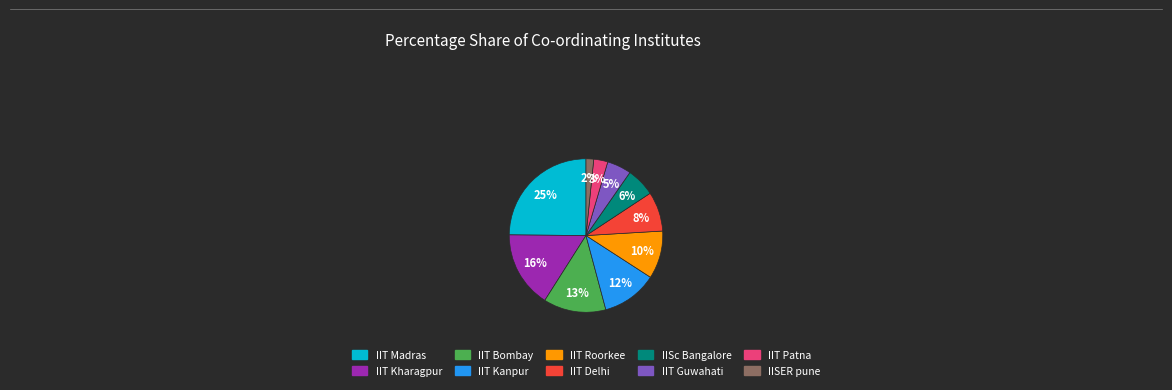

Is there a majority slice in this chart?

No